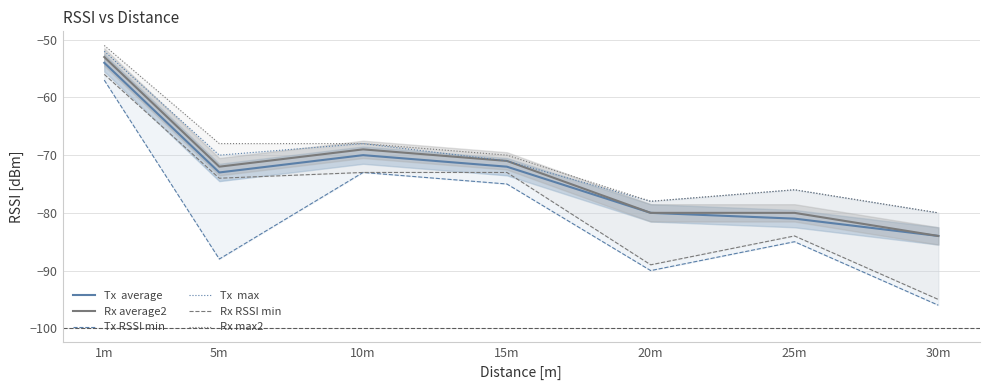

How many interior local peaks does the Rx average2 series have?

1